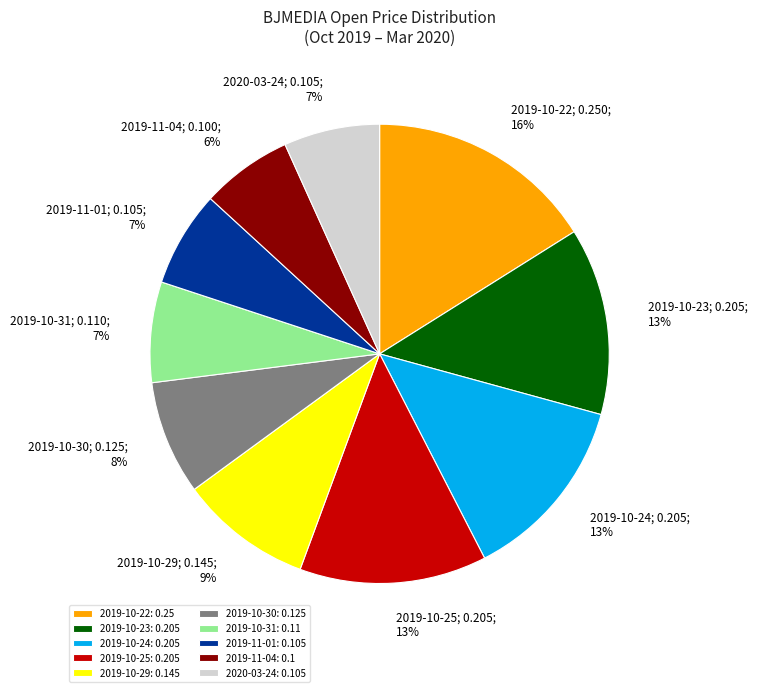

Which category has the biggest portion of the pie?

2019-10-22